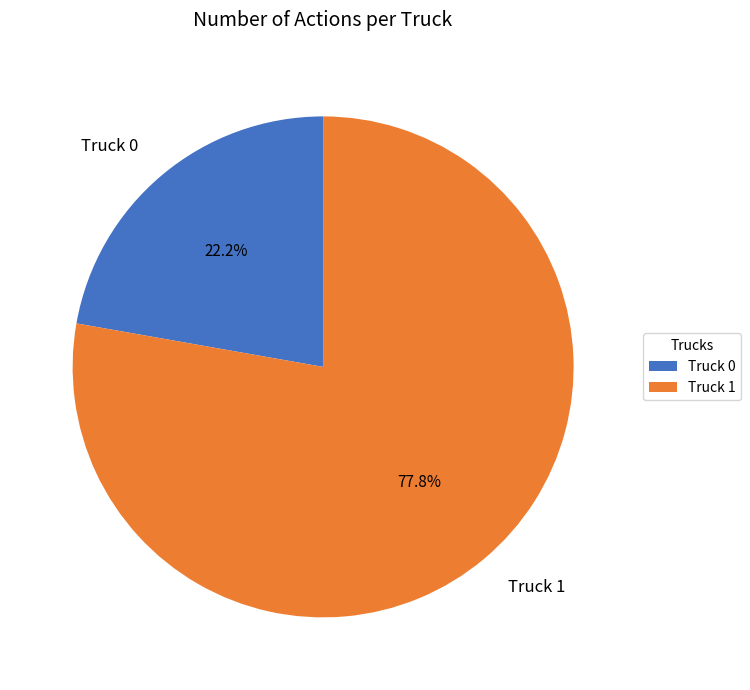

What is the majority slice?

Truck 1